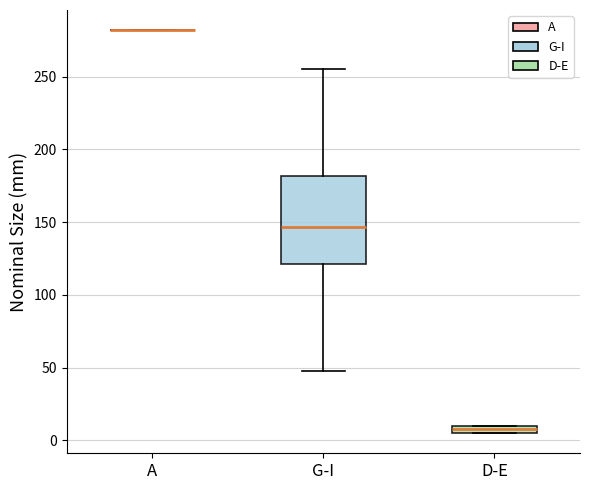

Where is the lower edge of the box for D-E on the y-axis? The values are not printed on the chart, so give them approximately, as read against the axis.

5